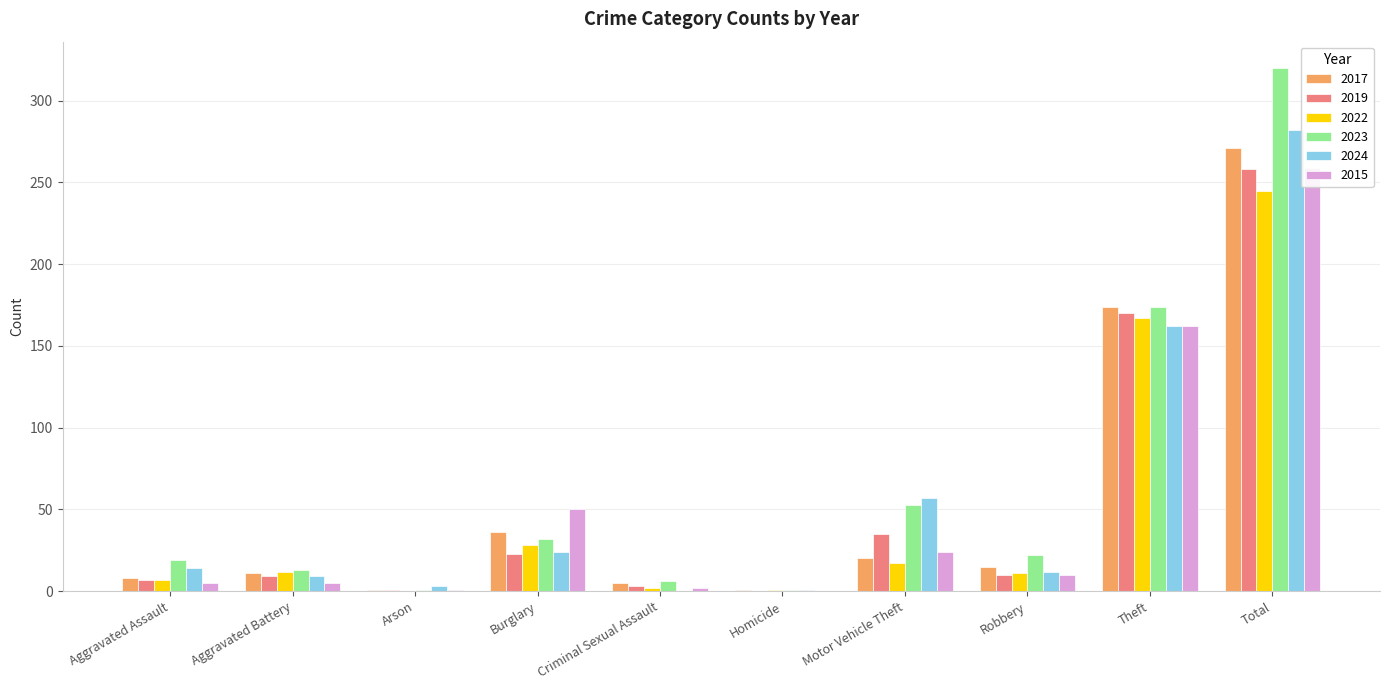

Is it true that 2019 equals 4 at Aggravated Assault?

False